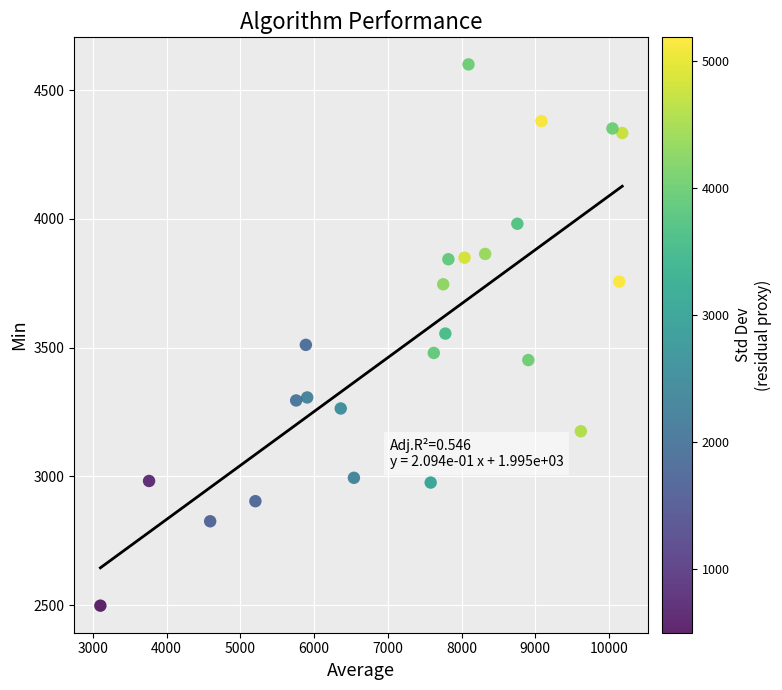

What is the range of X values (max minus min)?

7078.8